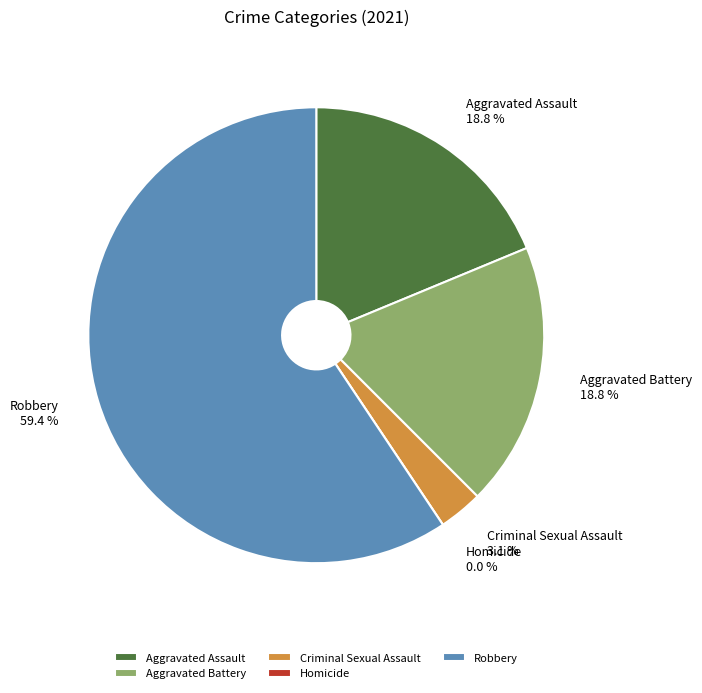

To the nearest percent, what is the difference between the largest and smallest slice percentages?

59%